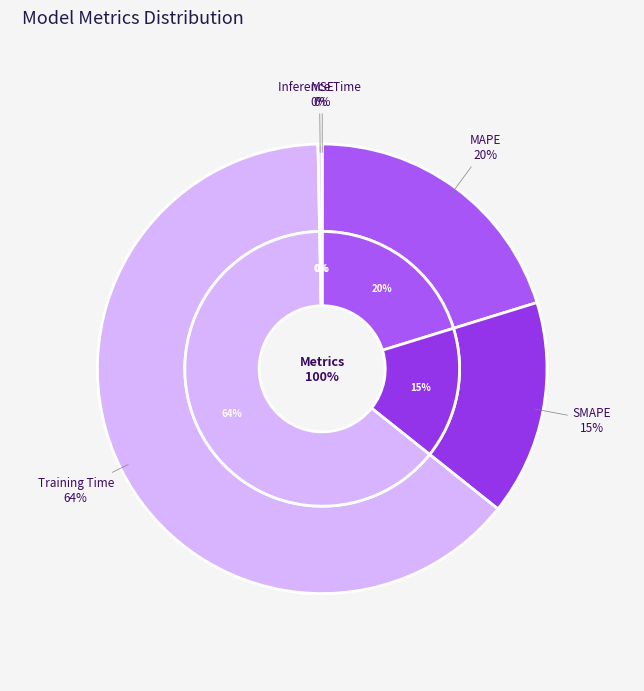

True or false: Inference Time accounts for 10% of the total.

False